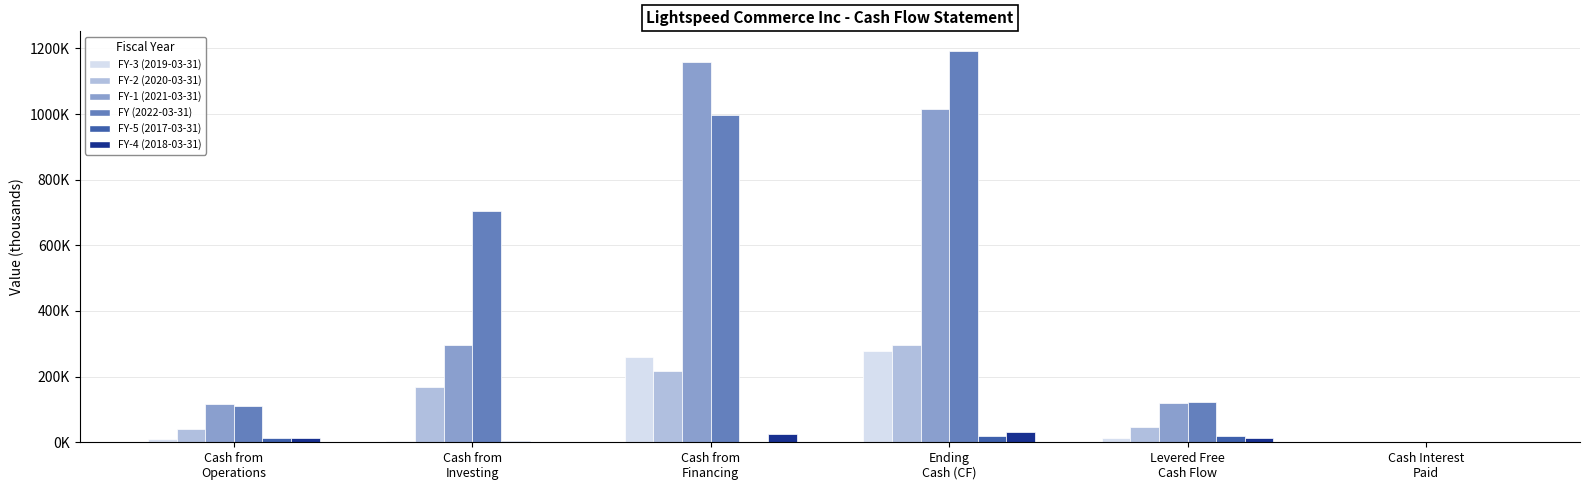

What value does the FY-5 (2017-03-31) series have at Levered Free
Cash Flow?

17757.5